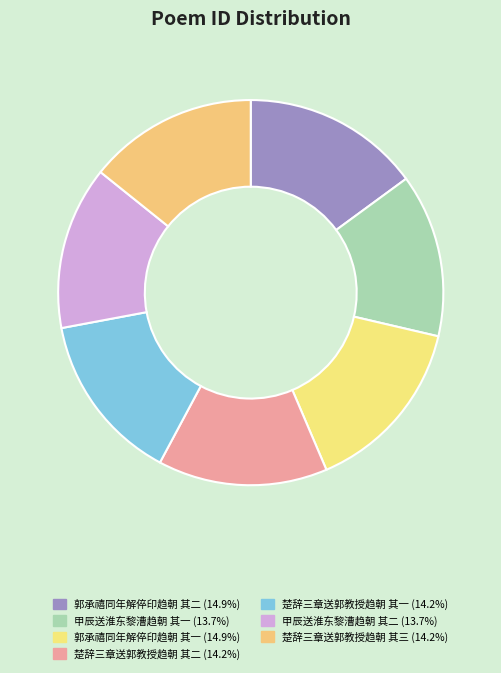

Does 郭承禧同年解倅印趋朝 其二 represent more than half of the total?

No